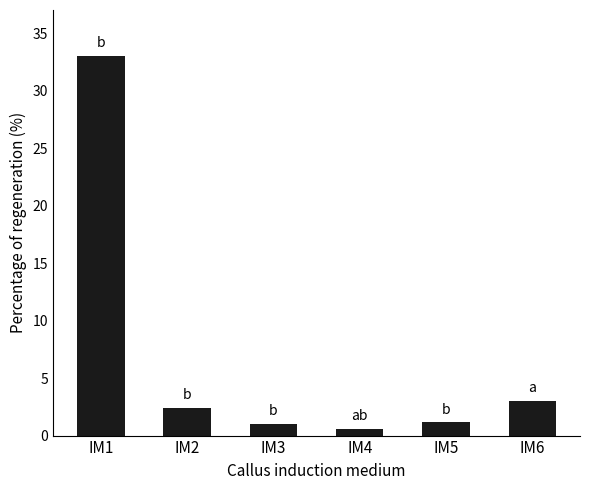

What is the difference between the second highest and second lowest values?

2.0